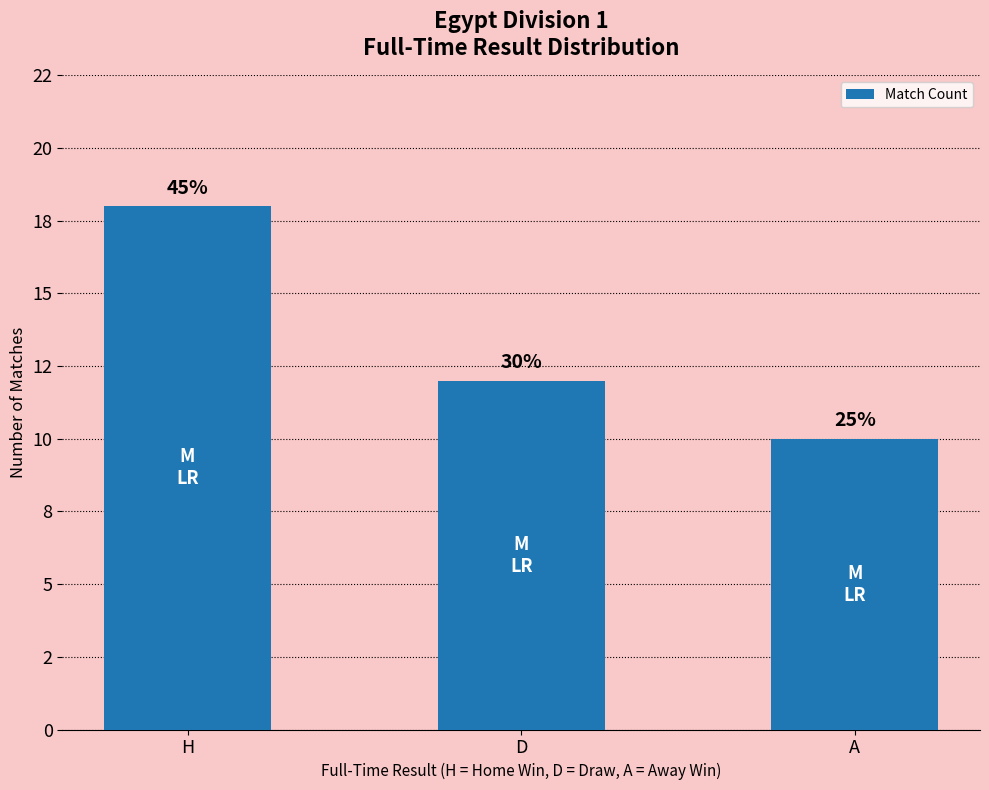

What is the approximate value at D?

12